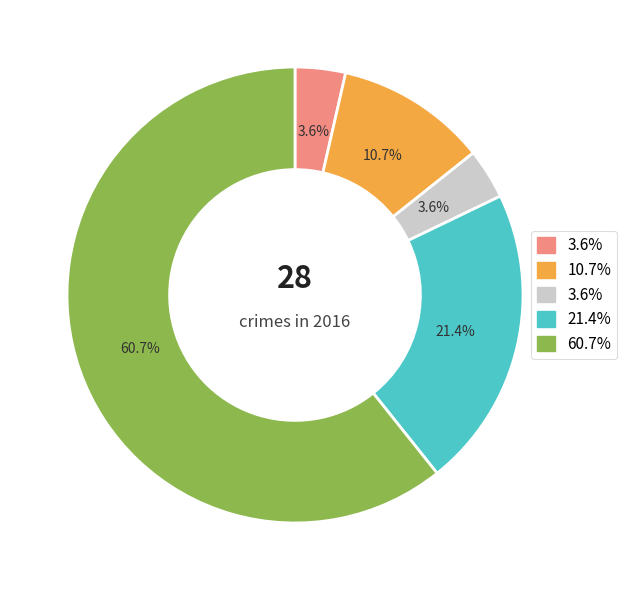

Does any single category account for the majority?

Yes